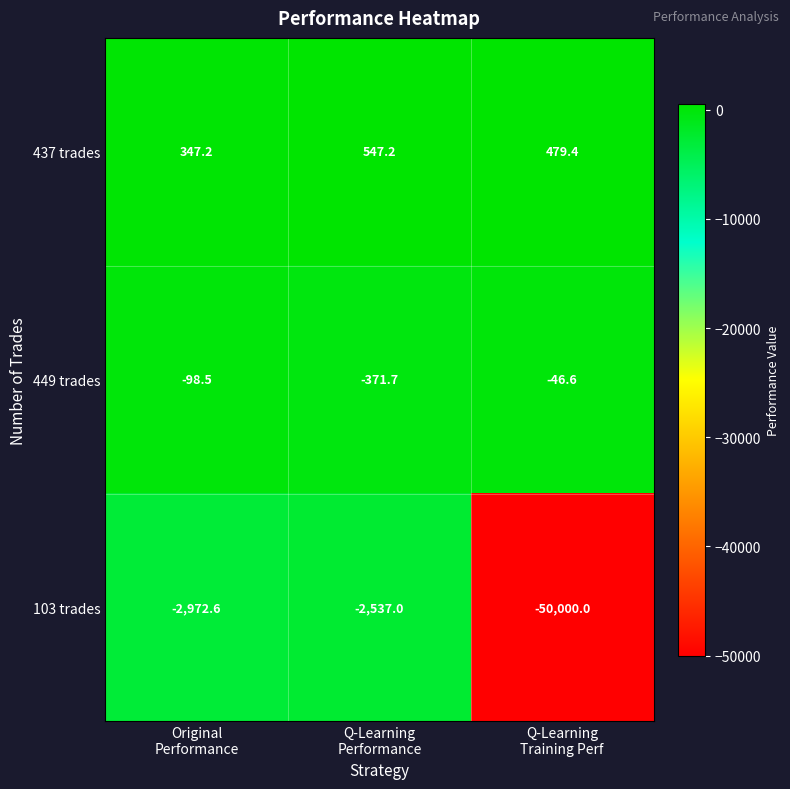

Which series has the largest total across all categories?

437 trades